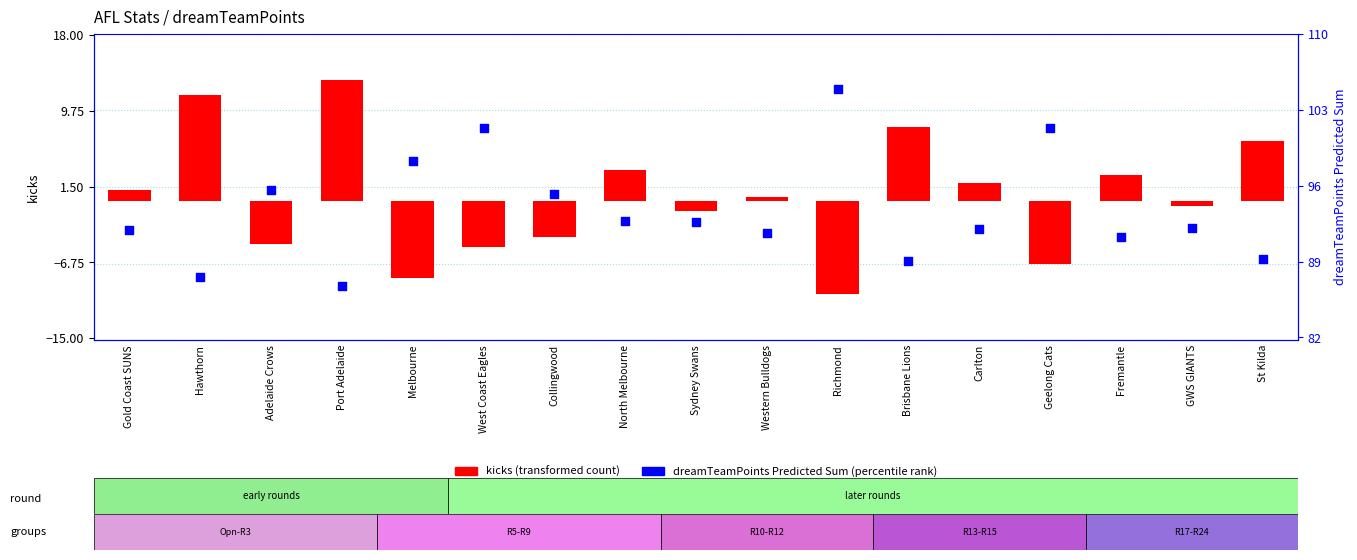

Which series has the widest spread of Y values?

kicks